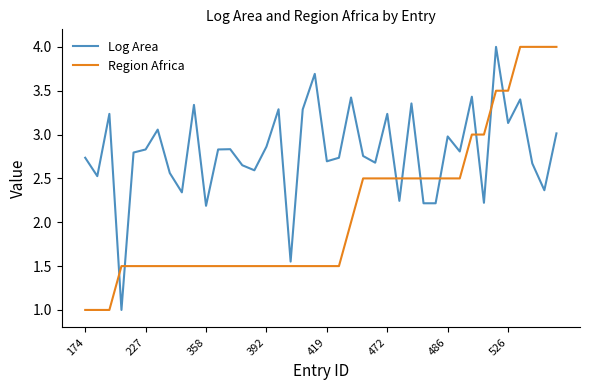

What is the highest value of the Region Africa series?

4.0